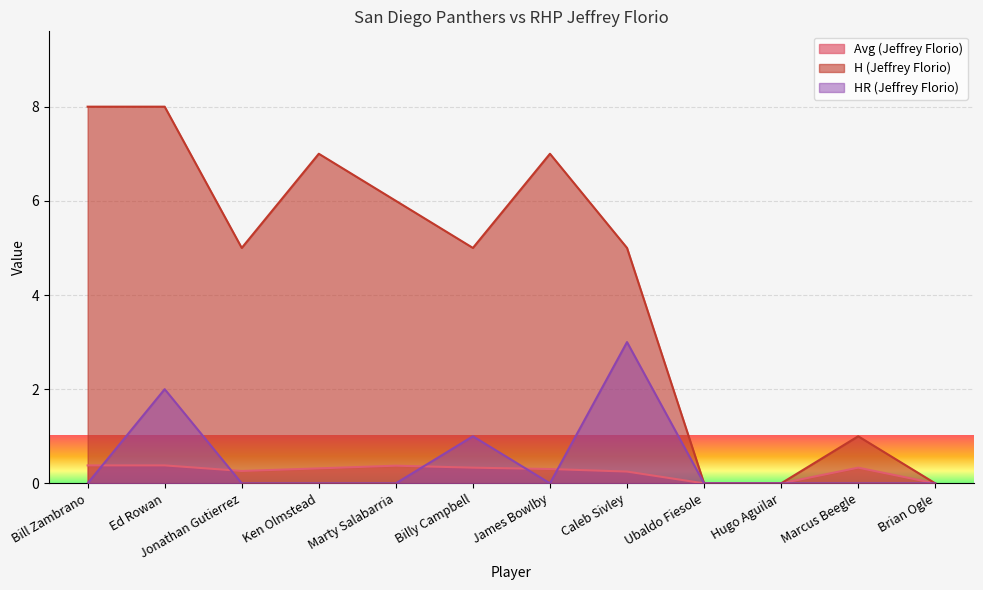

Count the number of categories in the chart.

12